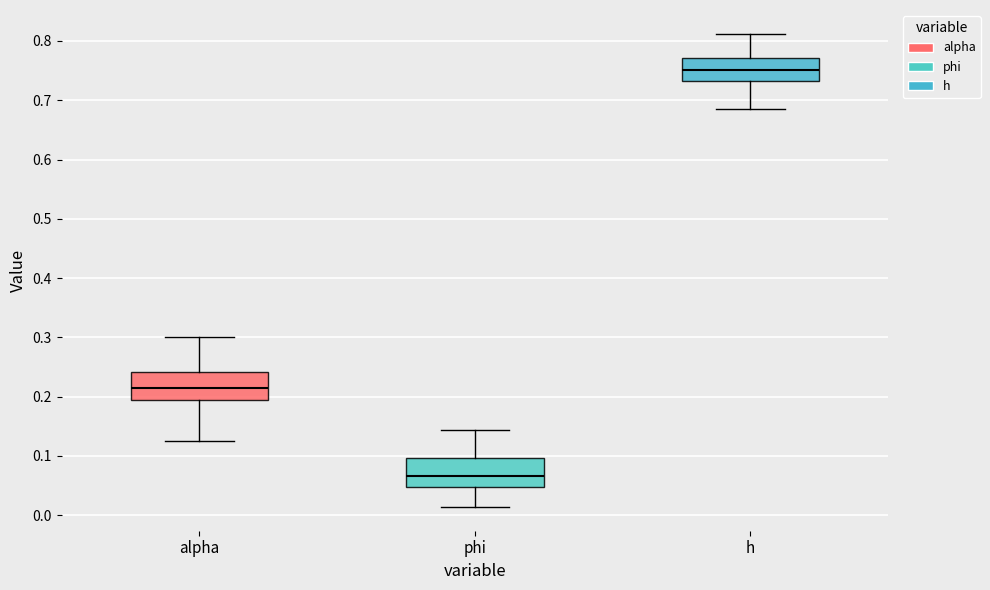

Reading left to right, read every box against the y-axis: the position of its median line, the range the box covers, and the ends of its whiskers. The values are not printed on the chart, so give them approximately, as read against the axis.

alpha: median 0.22, box 0.19 to 0.24, whiskers 0.13 to 0.30
phi: median 0.07, box 0.05 to 0.10, whiskers 0.01 to 0.14
h: median 0.75, box 0.73 to 0.77, whiskers 0.68 to 0.81